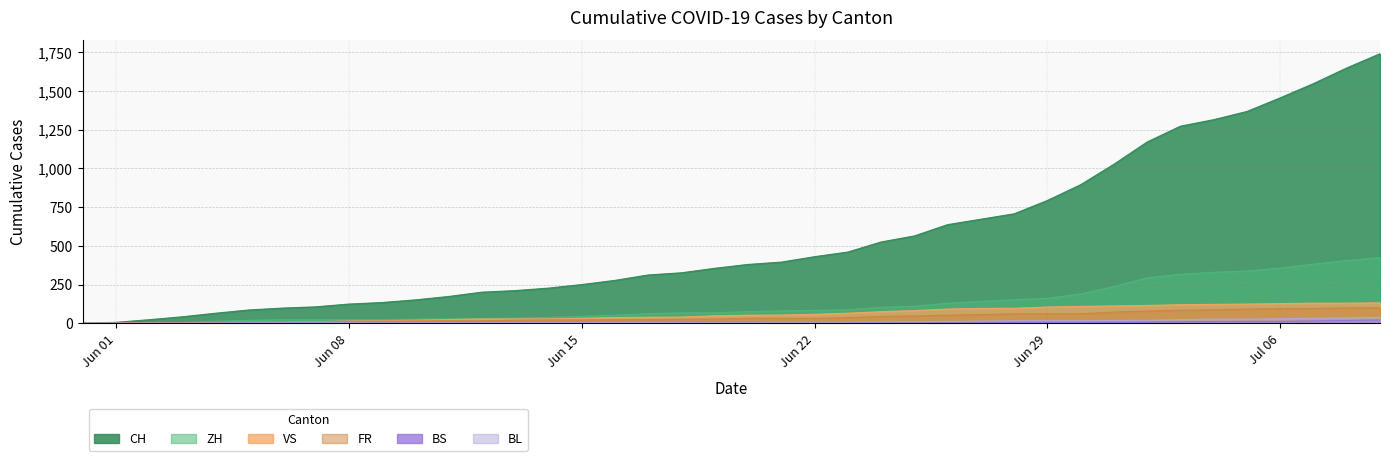

Which series has the widest spread of values?

CH